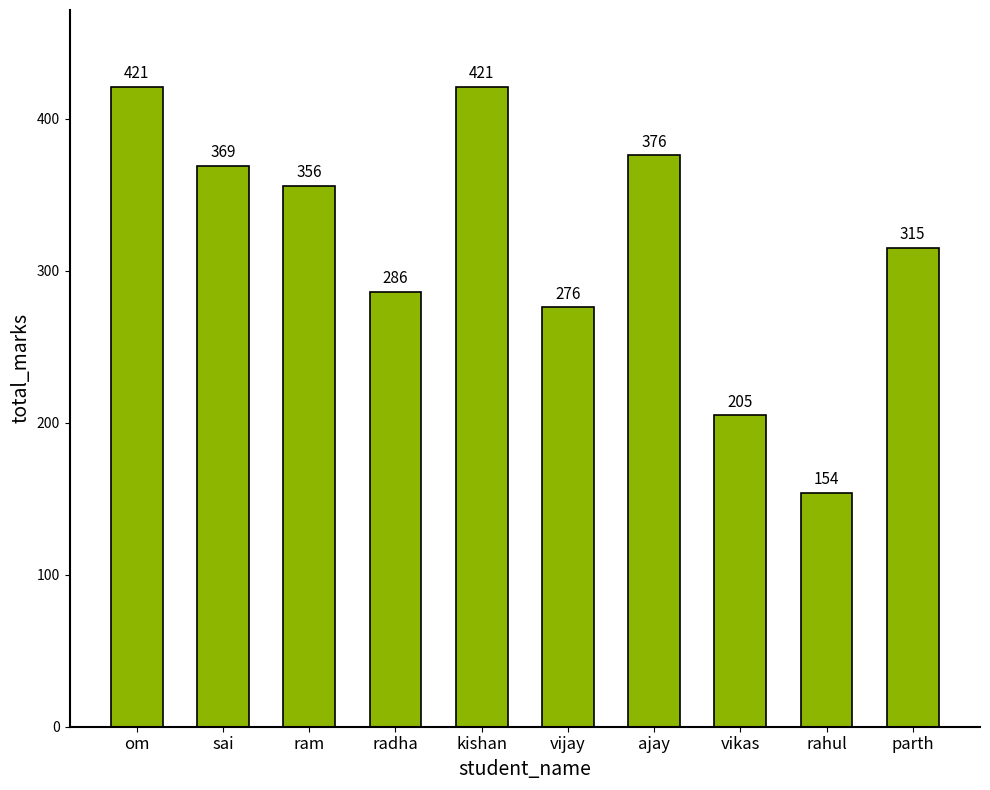

Is it true that the value at sai is 251?

False